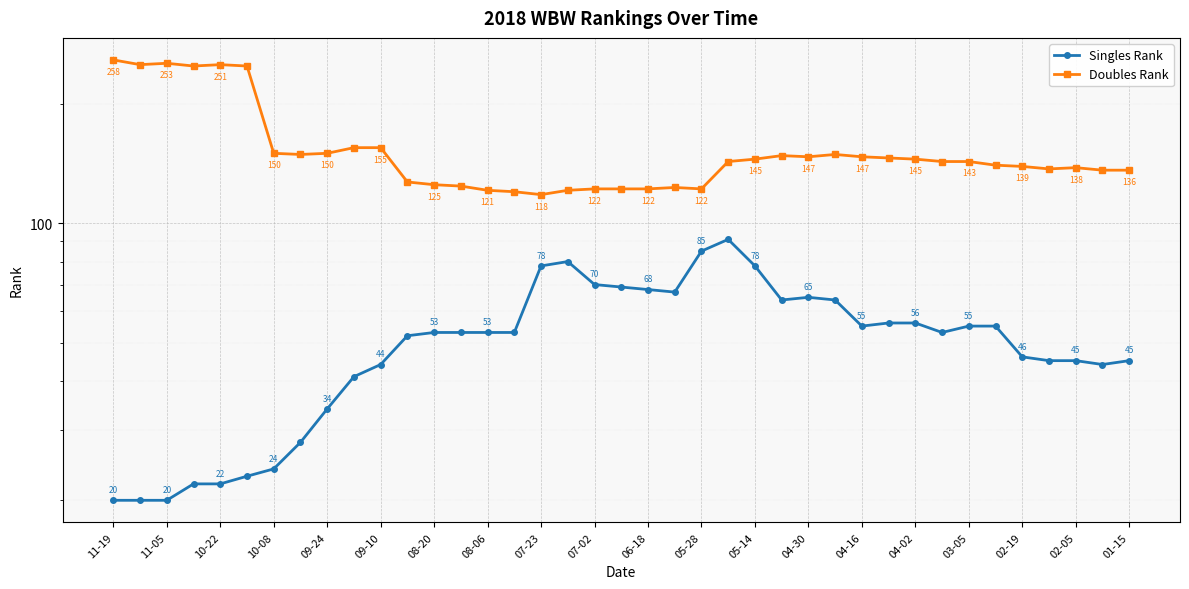

List the series in order of their overall mean, highest first.

Doubles Rank, Singles Rank